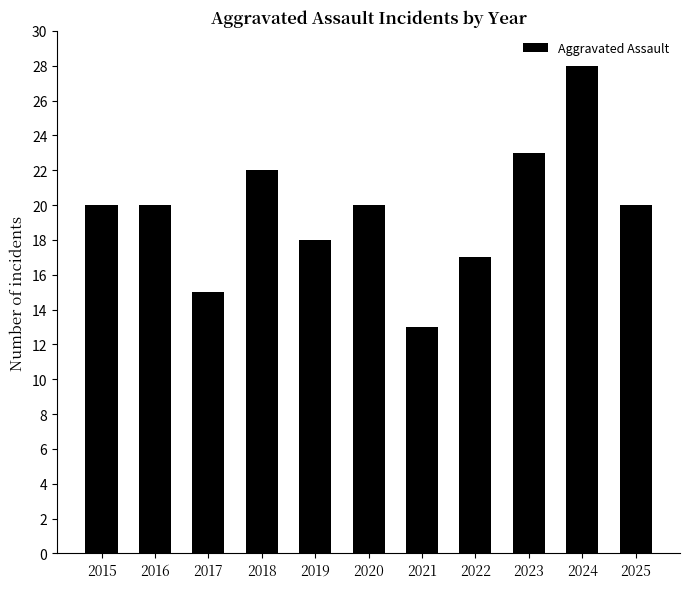

How many categories are shown in the chart?

11